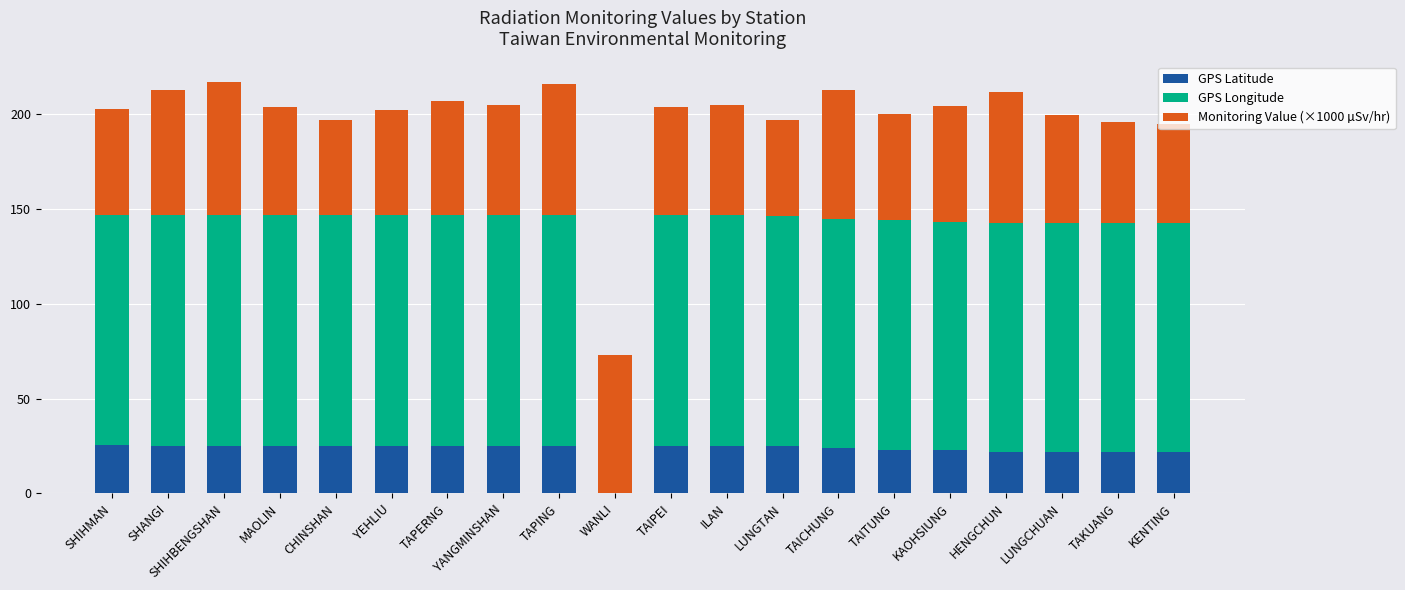

The value of GPS Latitude at HENGCHUN is 22.0. True or false?

True